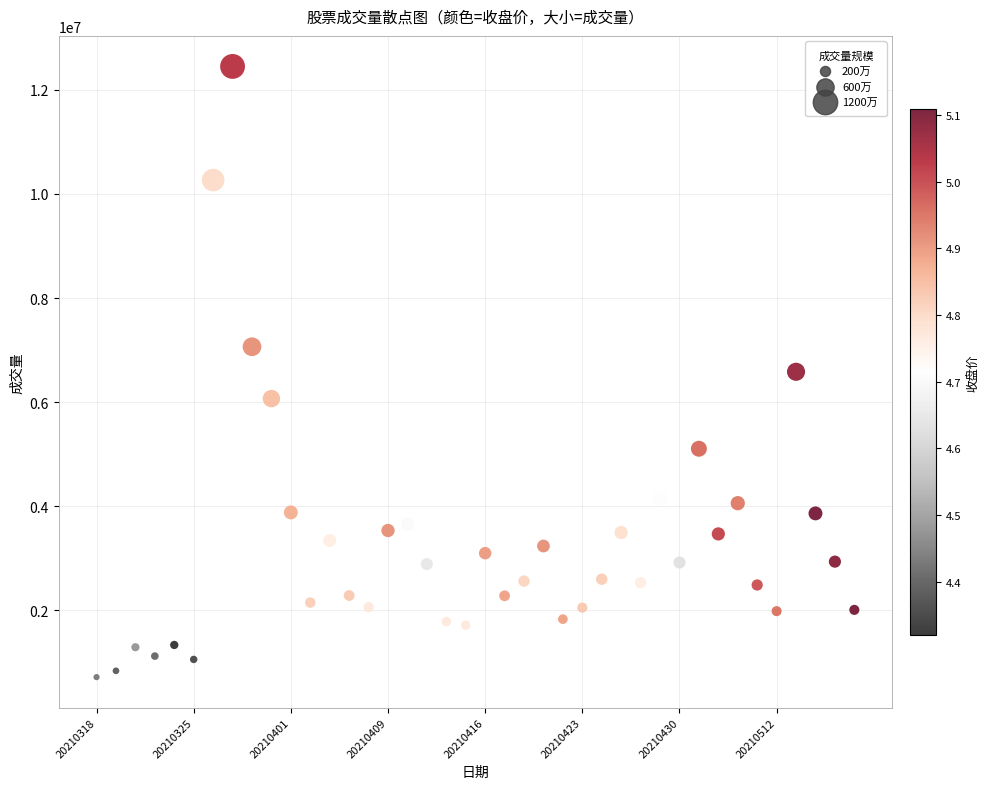

What is the range of Y values (max minus min)?

11731044